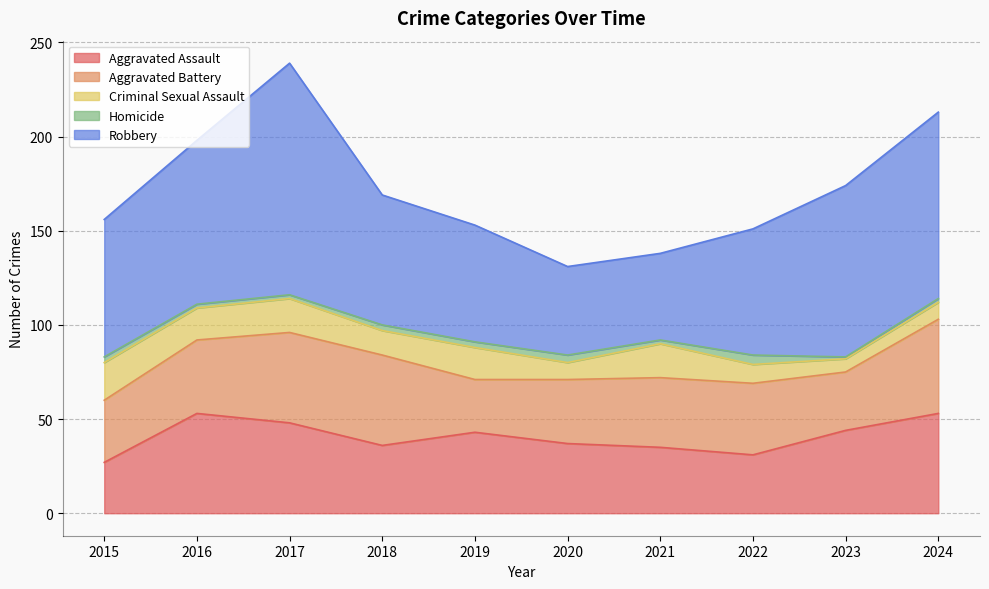

Which has a higher value, 2017 or 2021?

2017